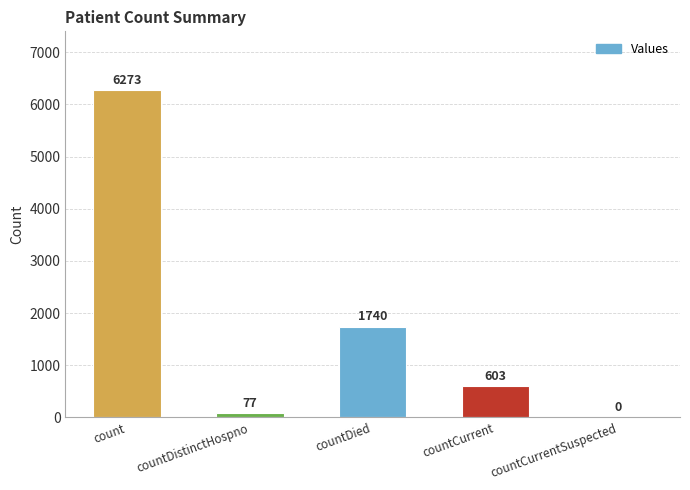

Reading left to right, extract all data points from this chart.

count=6273	countDistinctHospno=77	countDied=1740	countCurrent=603	countCurrentSuspected=0